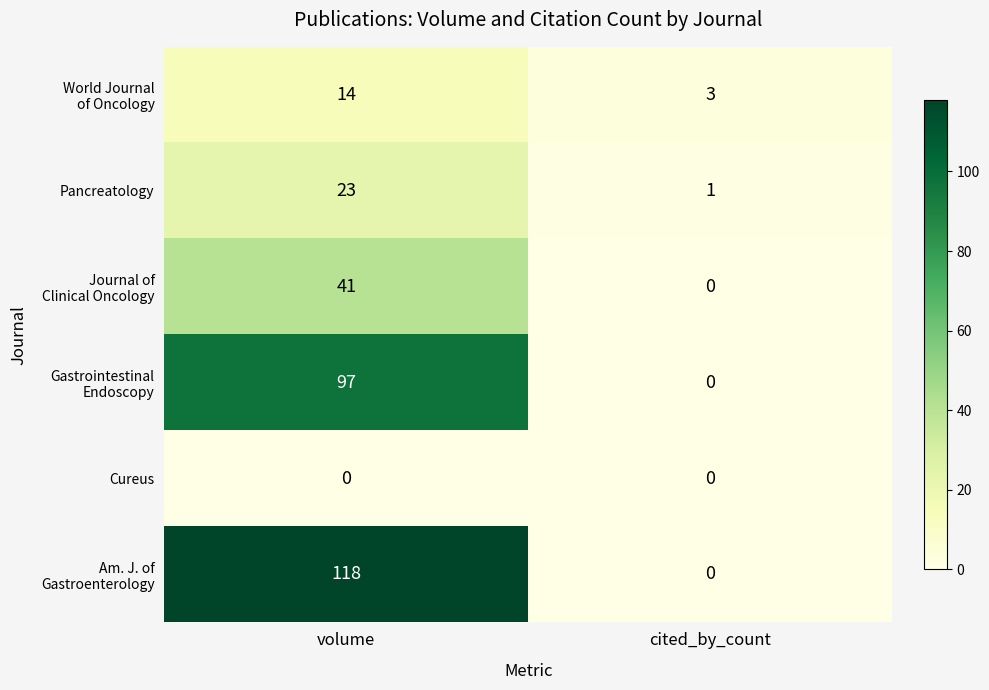

The Pancreatology series shows 1 at cited_by_count. True or false?

True